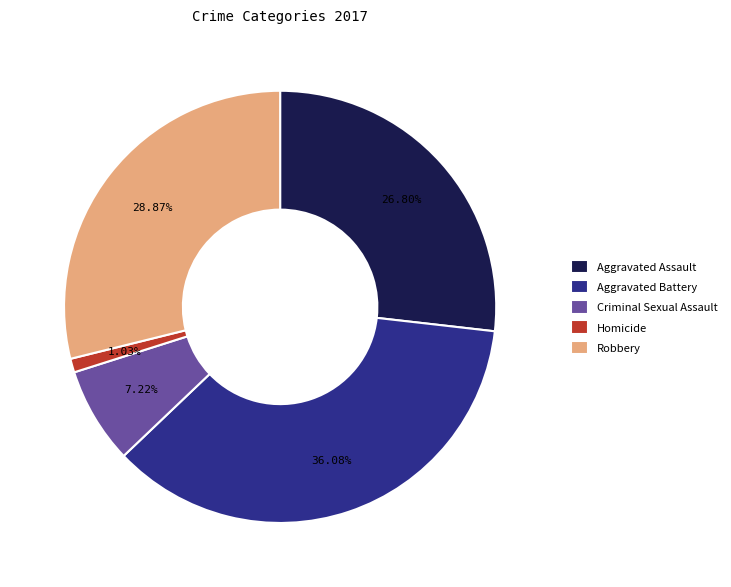

Is there any slice that represents more than half of the pie?

No